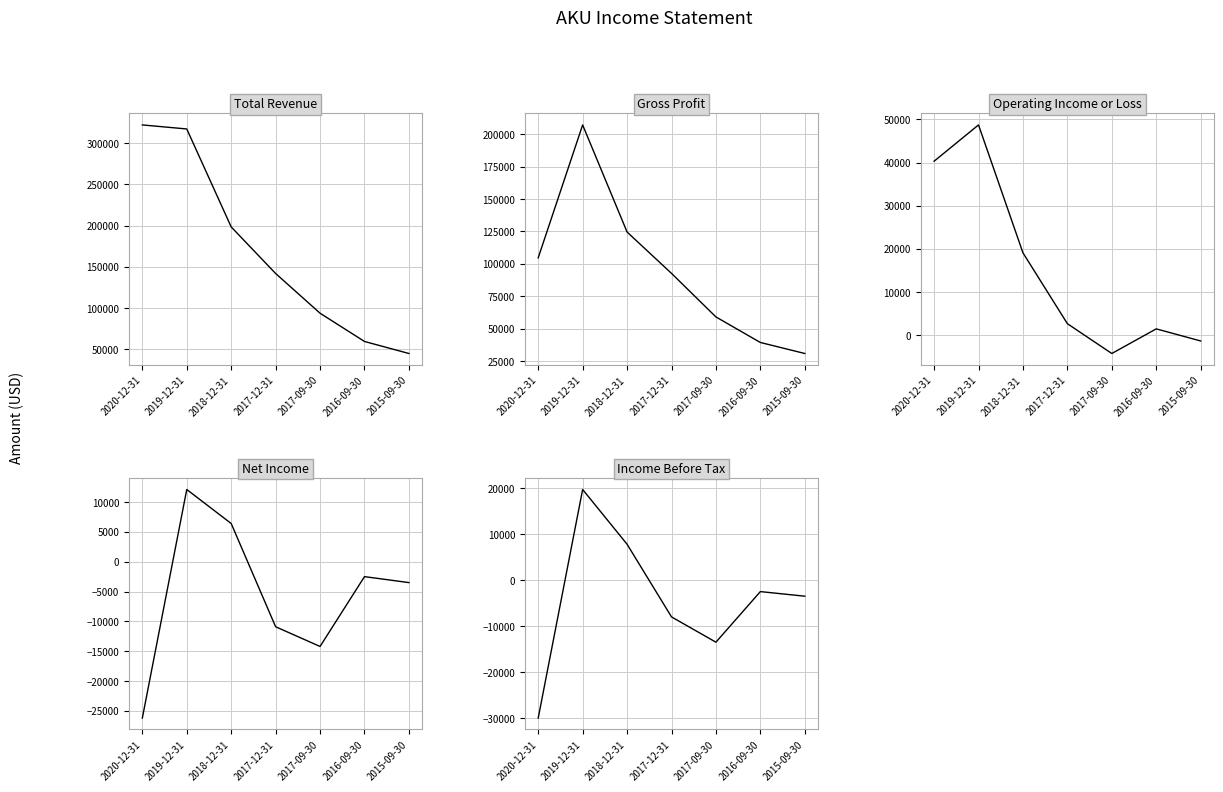

What is the label of the 4th point from the left?

2017-12-31